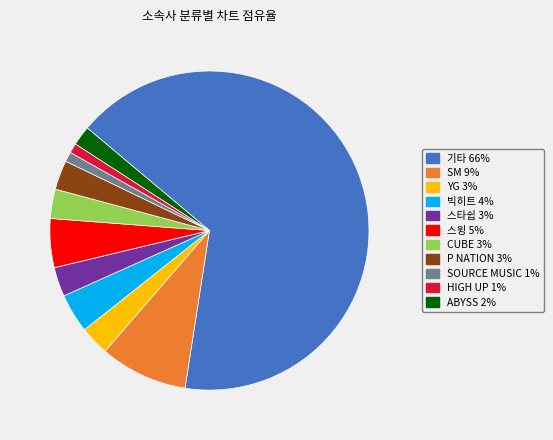

Does SM represent more than half of the total?

No